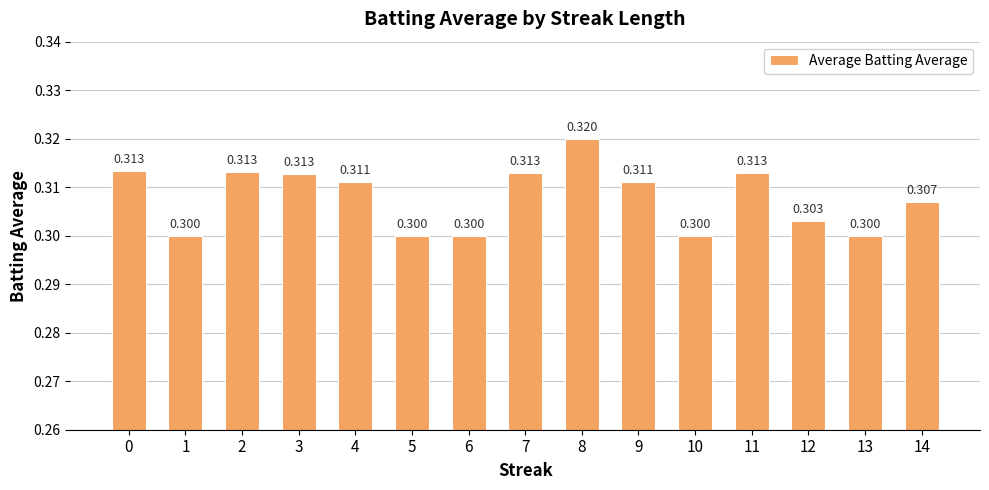

At which category does the chart reach its minimum across all series?

1